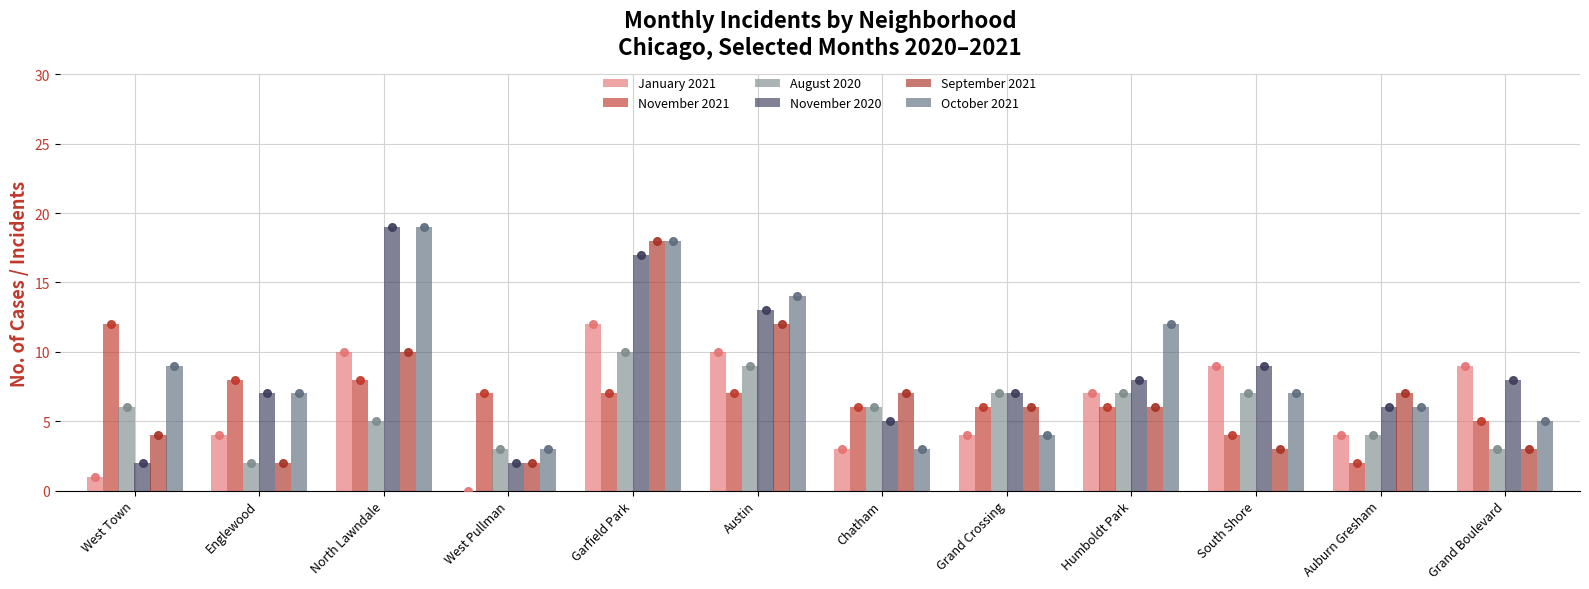

Which series has the largest total across all categories?

October 2021